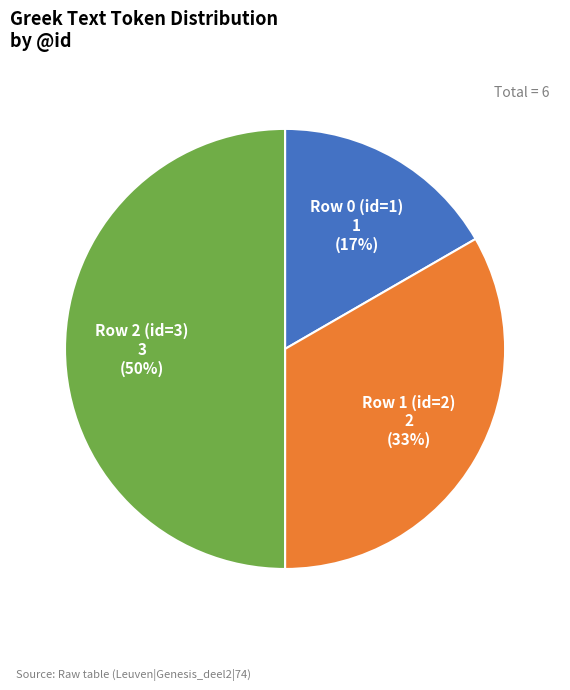

Rank the categories by value from highest to lowest.

Row 2 (id=3), Row 1 (id=2), Row 0 (id=1)